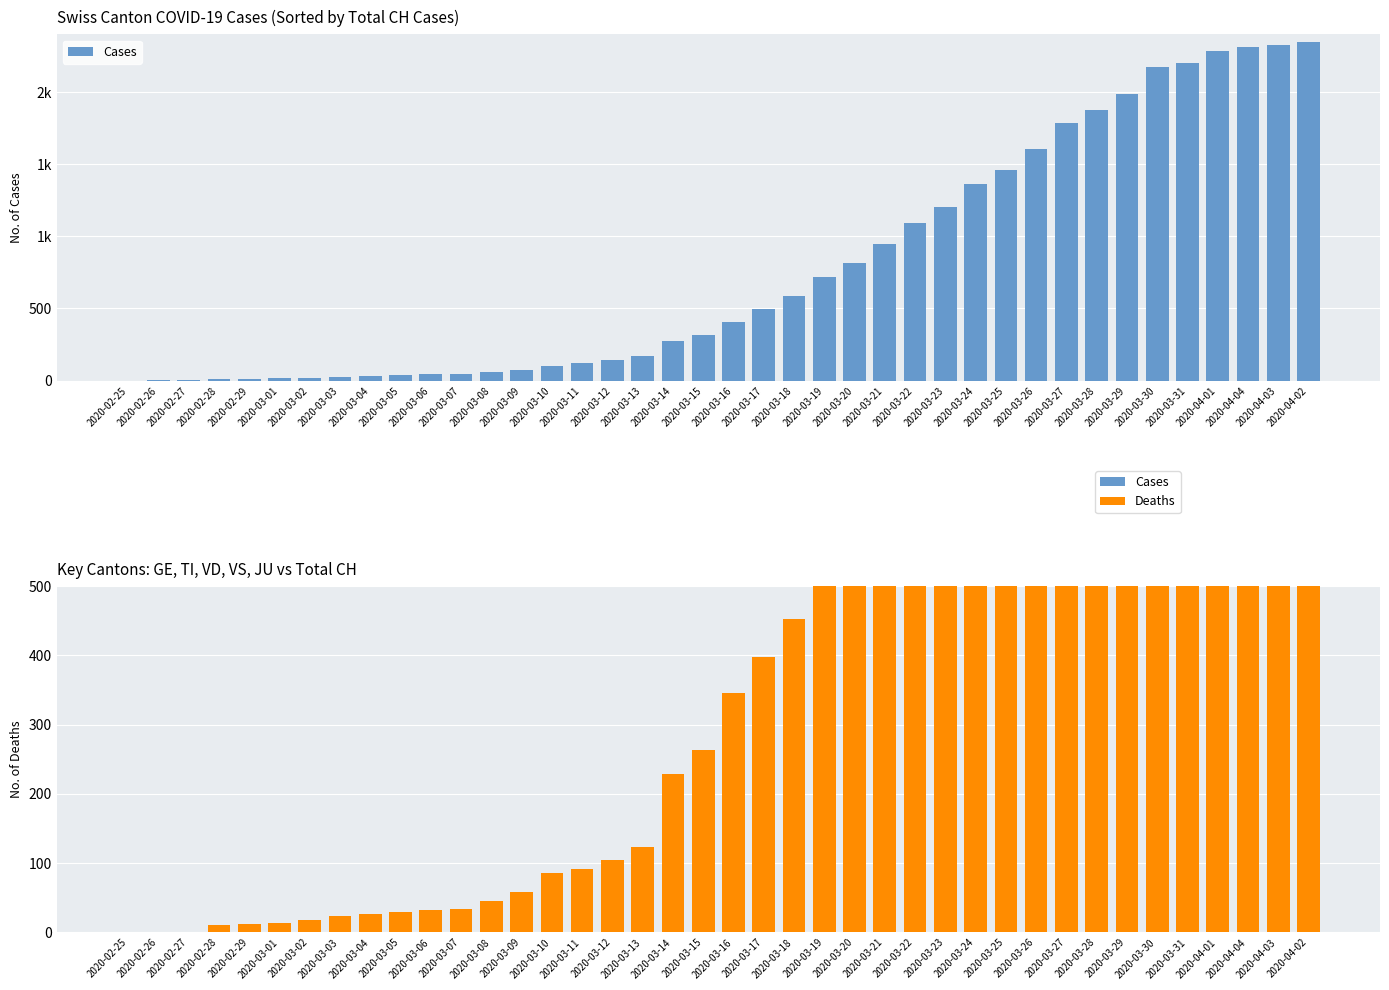

Which series has the largest range (max minus min)?

Cases